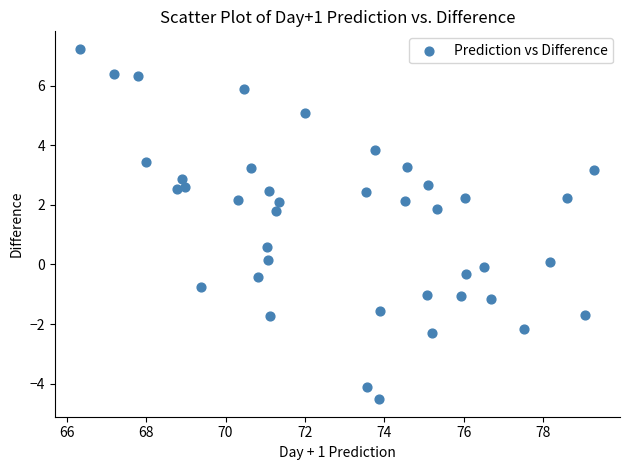

What Y value in the scatter plot is closest to 1?

0.6